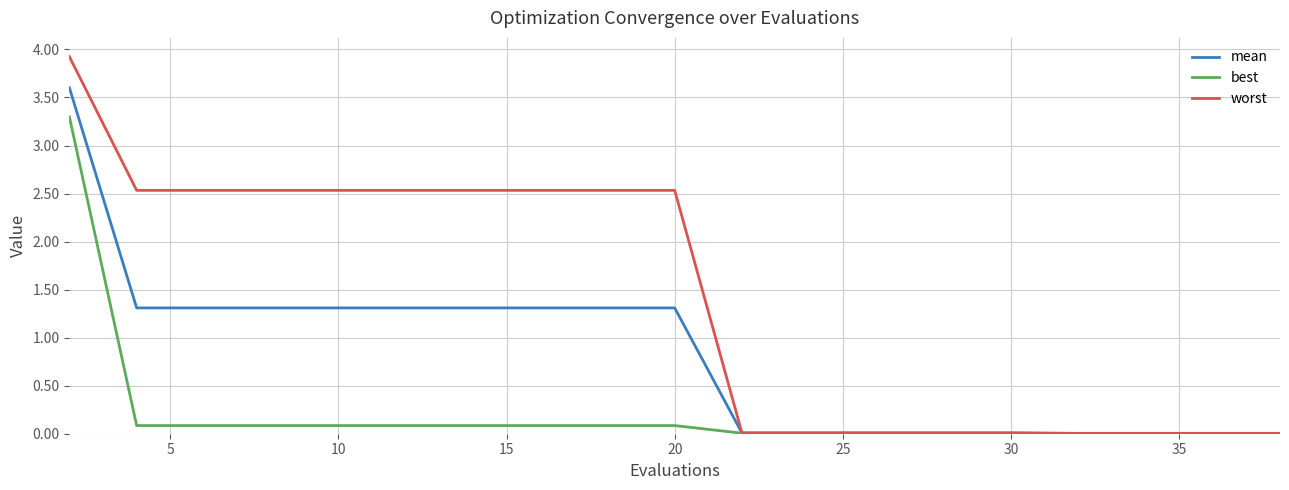

Which series has the largest total across all categories?

worst